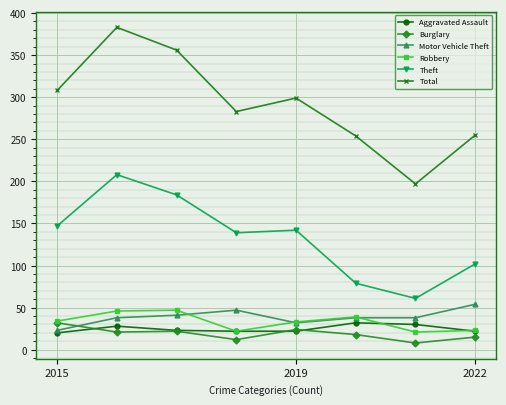

After their last crossing, which series has the higher values: Robbery or Motor Vehicle Theft?

Motor Vehicle Theft